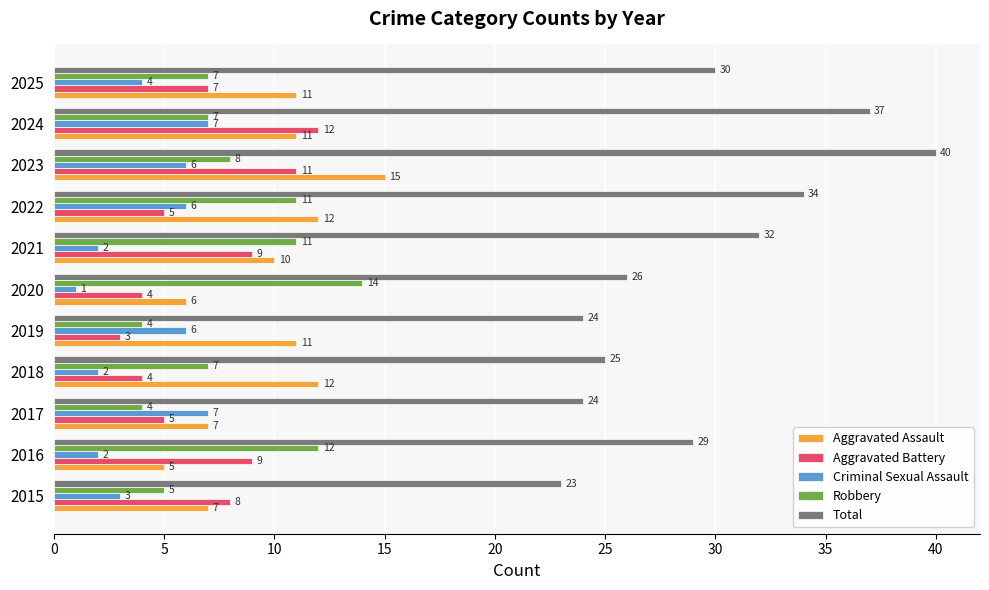

What is the difference between the maximum and minimum values in the Criminal Sexual Assault series?

6